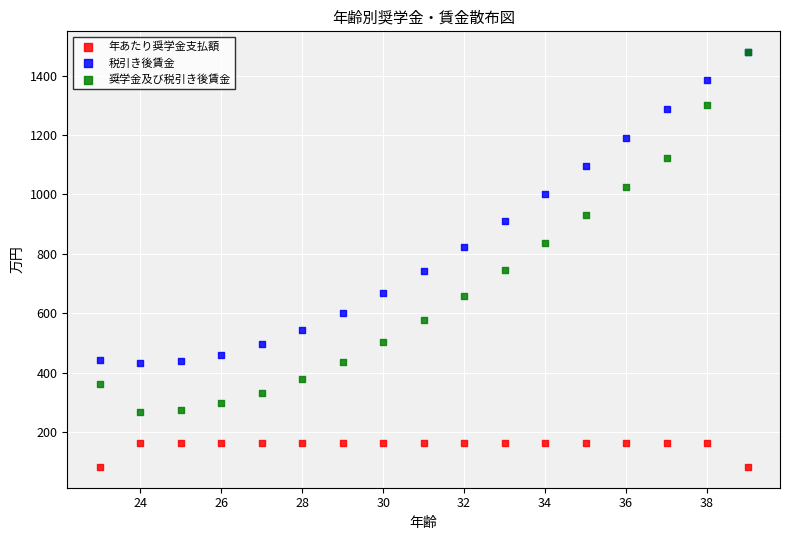

In the 税引き後賃金 series, what Y value is closest to 956?

1001.4